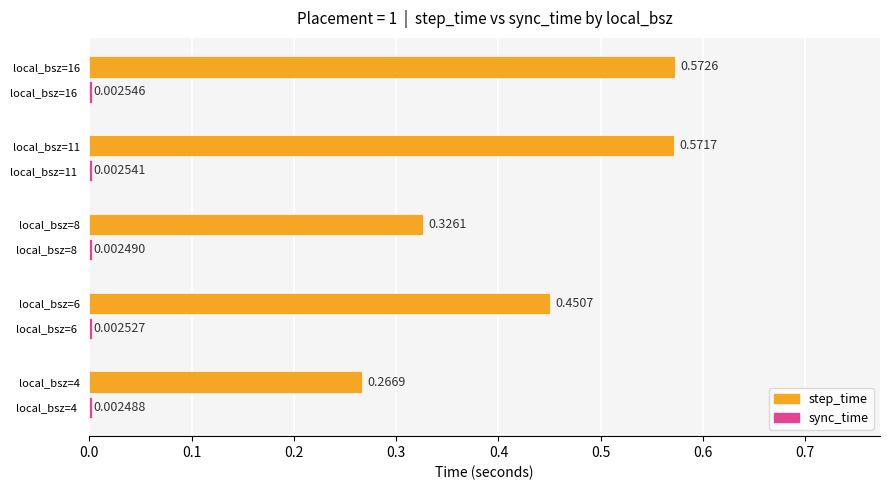

What is the average value of the step_time series?

0.4